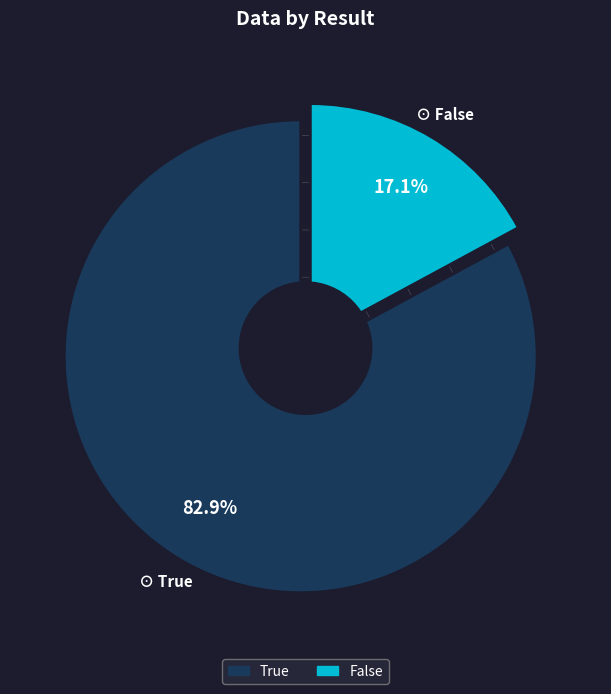

Does any single category account for the majority?

Yes